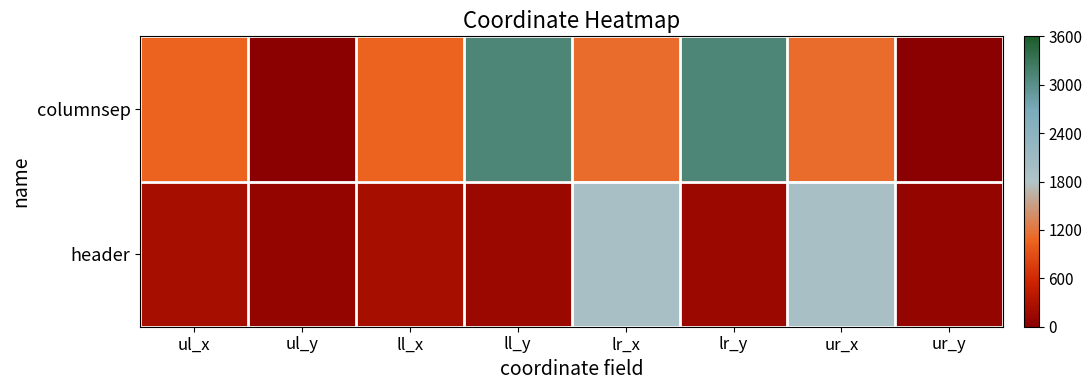

Rank the series by their maximum value, from highest to lowest.

columnsep, header